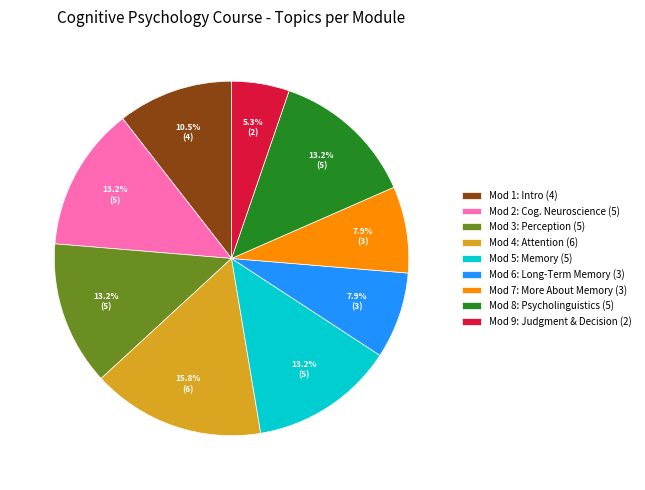

Is the sum of Mod 2: Cog. Neuroscience (5) and Mod 9: Judgment & Decision (2) greater than half?

No